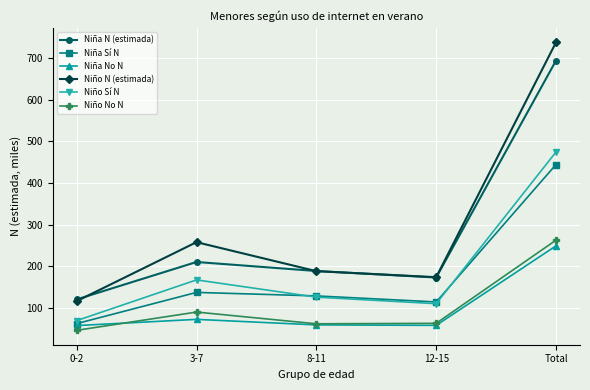

Where is the first local maximum for Niña No N?

3-7